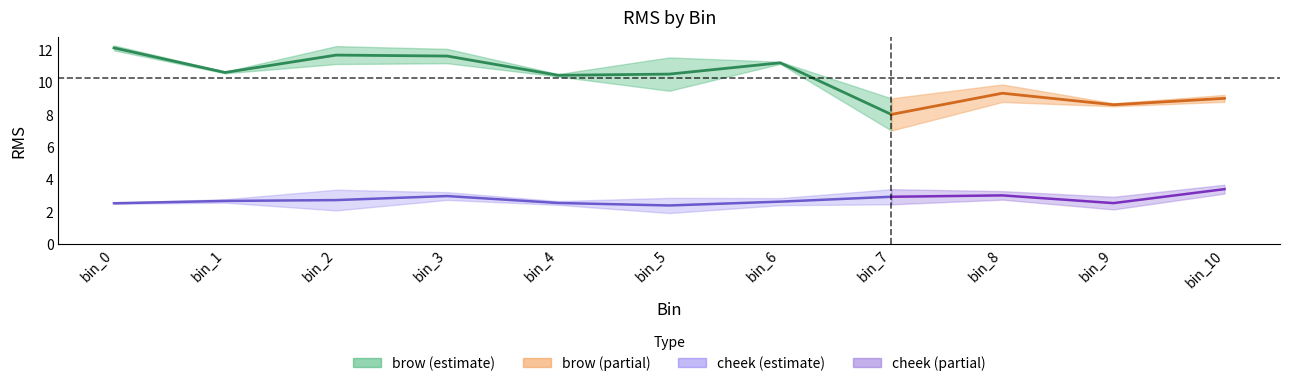

Reading right to left, transcribe all the data shown in this chart.

brow_trial1: 8.8	8.7	9.8	7.0	11.2	9.5	10.3	11.2	11.1	10.6	12.3
brow_trial2: 9.2	8.5	8.8	9.0	11.1	11.5	10.5	12.0	12.2	10.5	12.0
cheek_trial1: 3.6	2.1	2.7	2.4	2.4	1.9	2.4	2.7	2.1	2.8	2.5
cheek_trial2: 3.1	2.9	3.3	3.4	2.8	2.8	2.6	3.2	3.3	2.5	2.5